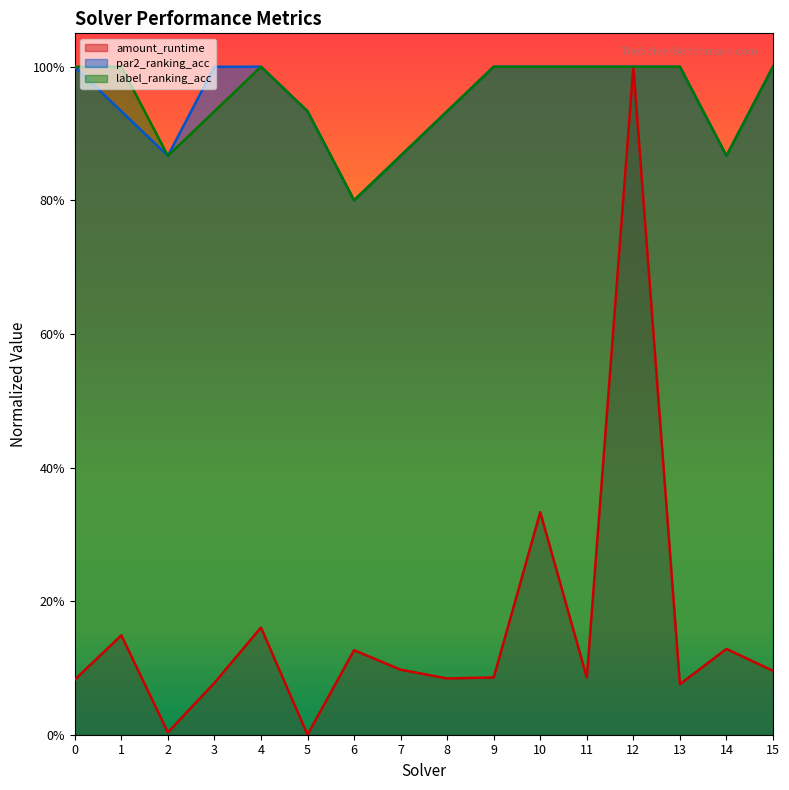

Count the number of data series in this chart.

3